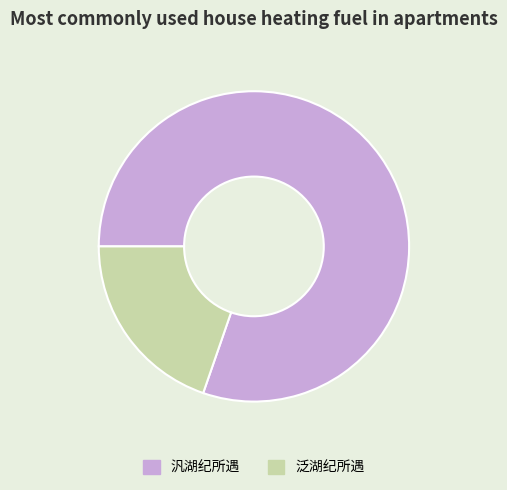

Which category has the smallest portion of the pie?

泛湖纪所遇